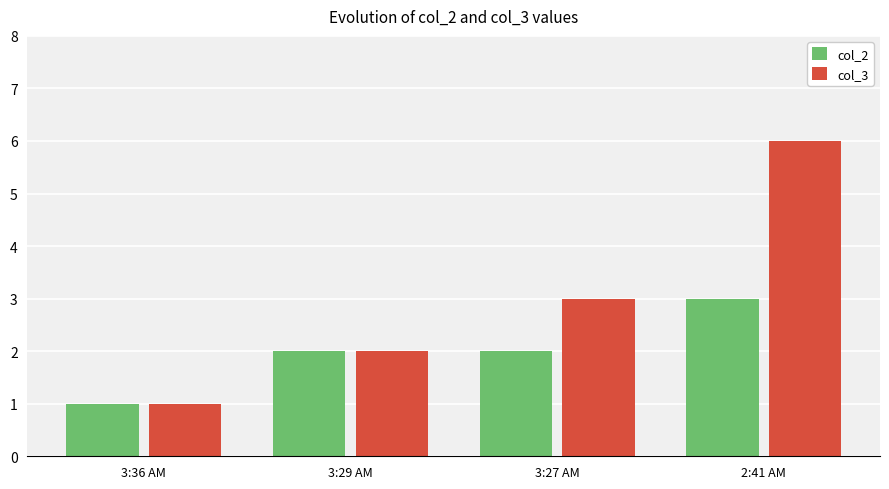

What is the sum of all col_2 values?

8